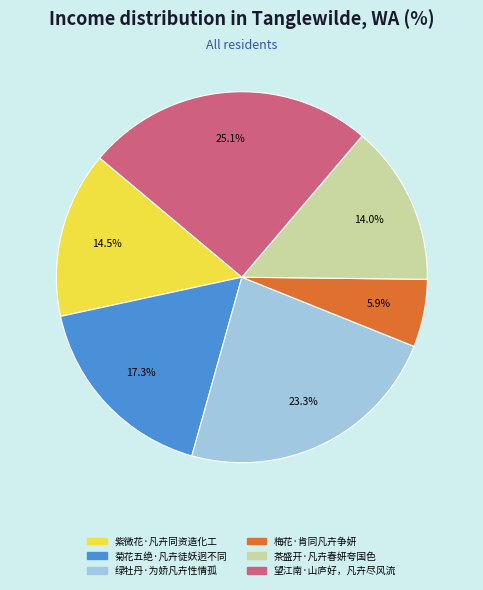

To the nearest percent, what portion does 茶盛开·凡卉春妍夸国色 represent?

14%